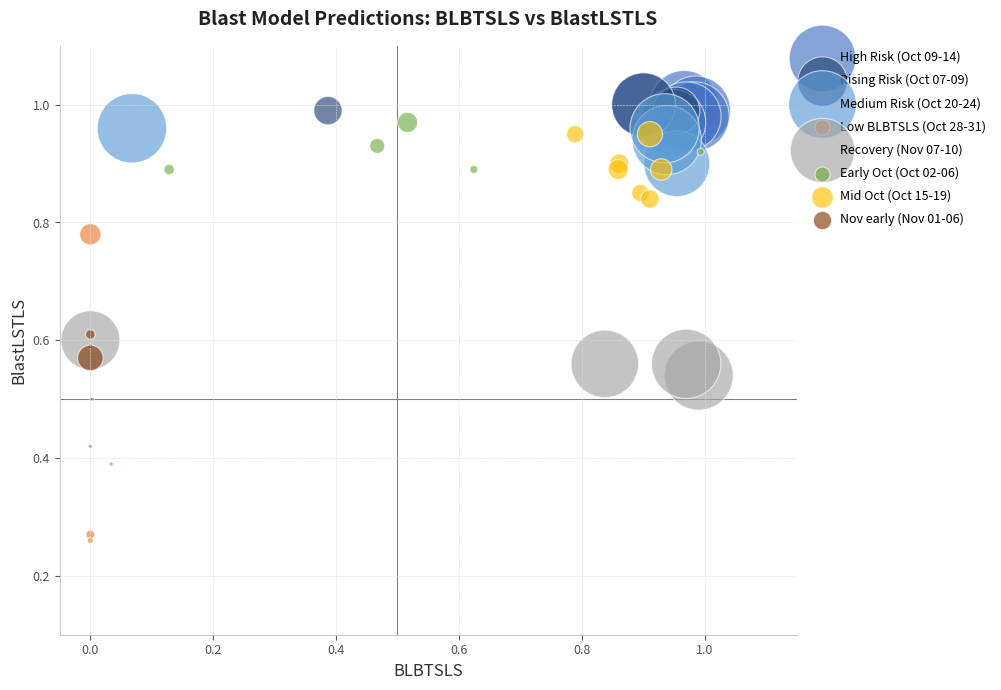

Which series has the largest Y range (max minus min)?

Low BLBTSLS (Oct 28-31)